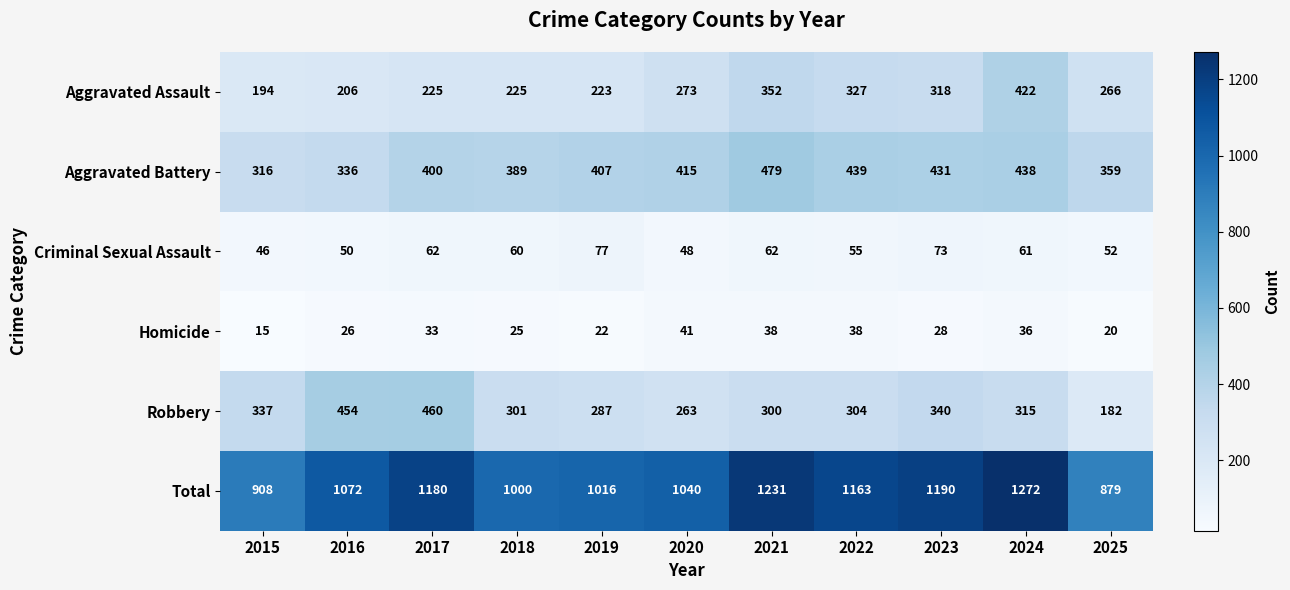

At which category is the sum across all series the highest?

2024